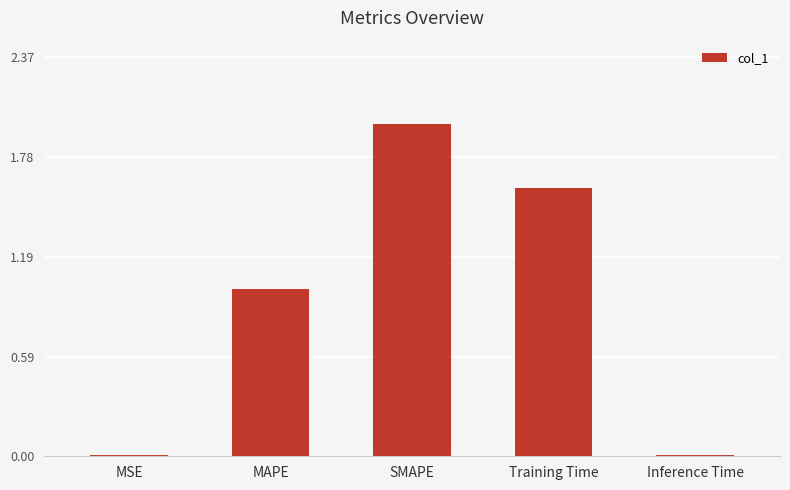

The chart shows a value of 2.0 at SMAPE. True or false?

True